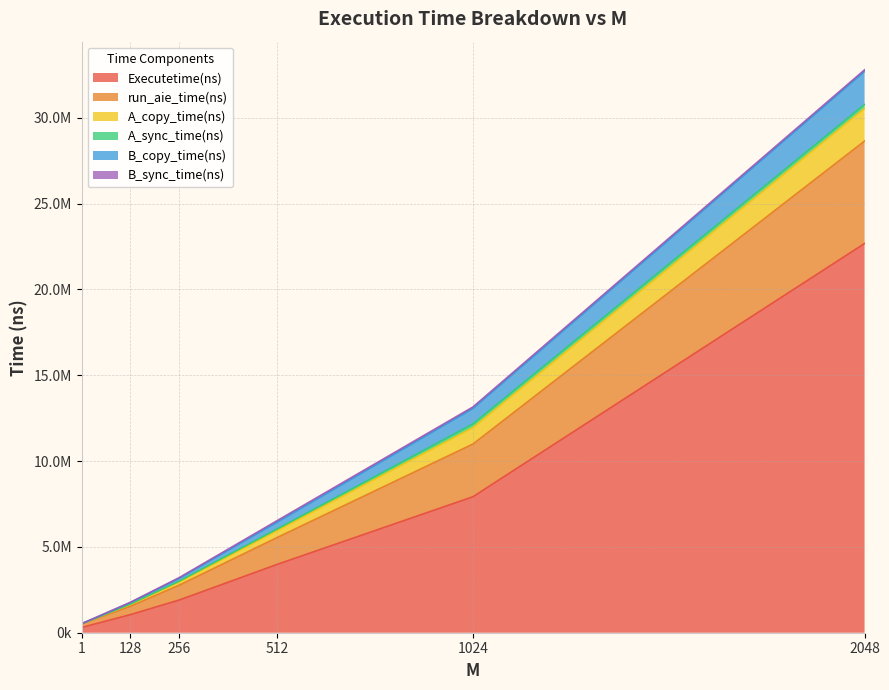

Which has a higher value, 512.0 or 1024.0?

1024.0